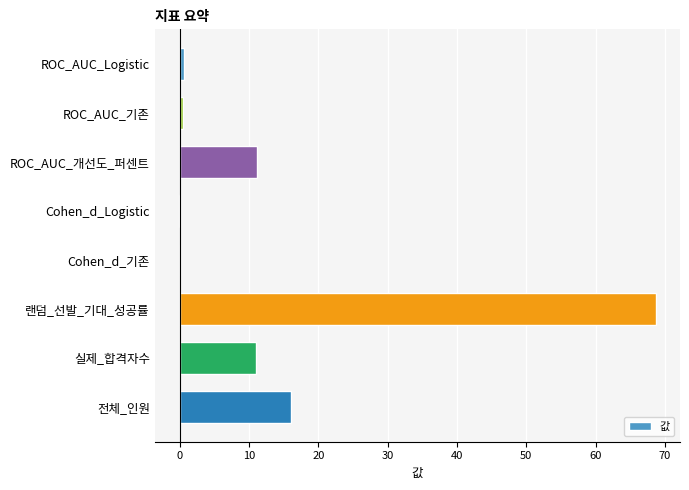

What is the sum of all values?

107.7